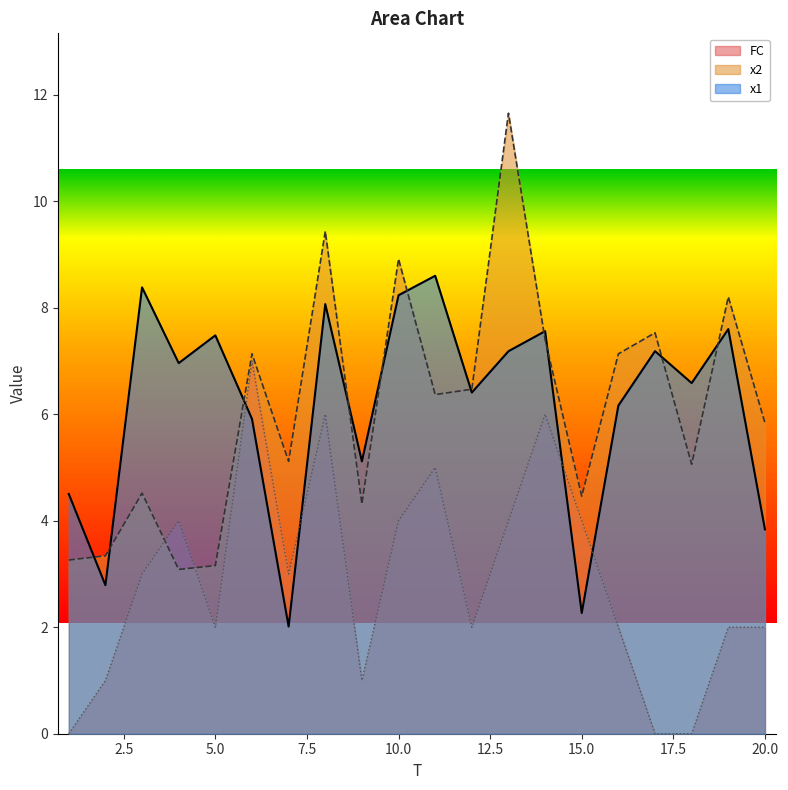

What is the difference between the second highest and second lowest values in the x1 series?

6.1